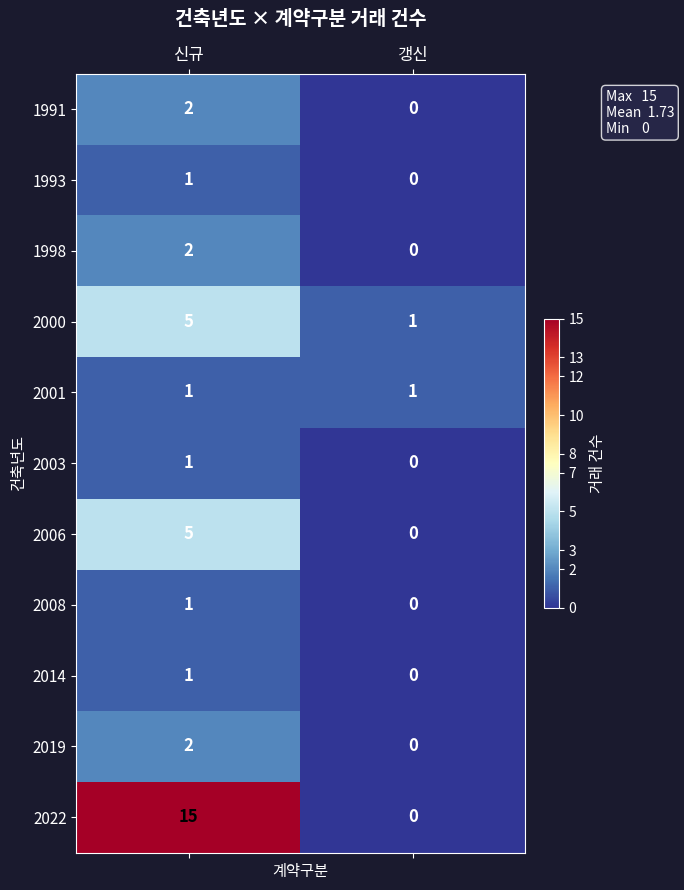

Is the value of 2008 at 신규 greater than the value of 2022 at 신규?

No